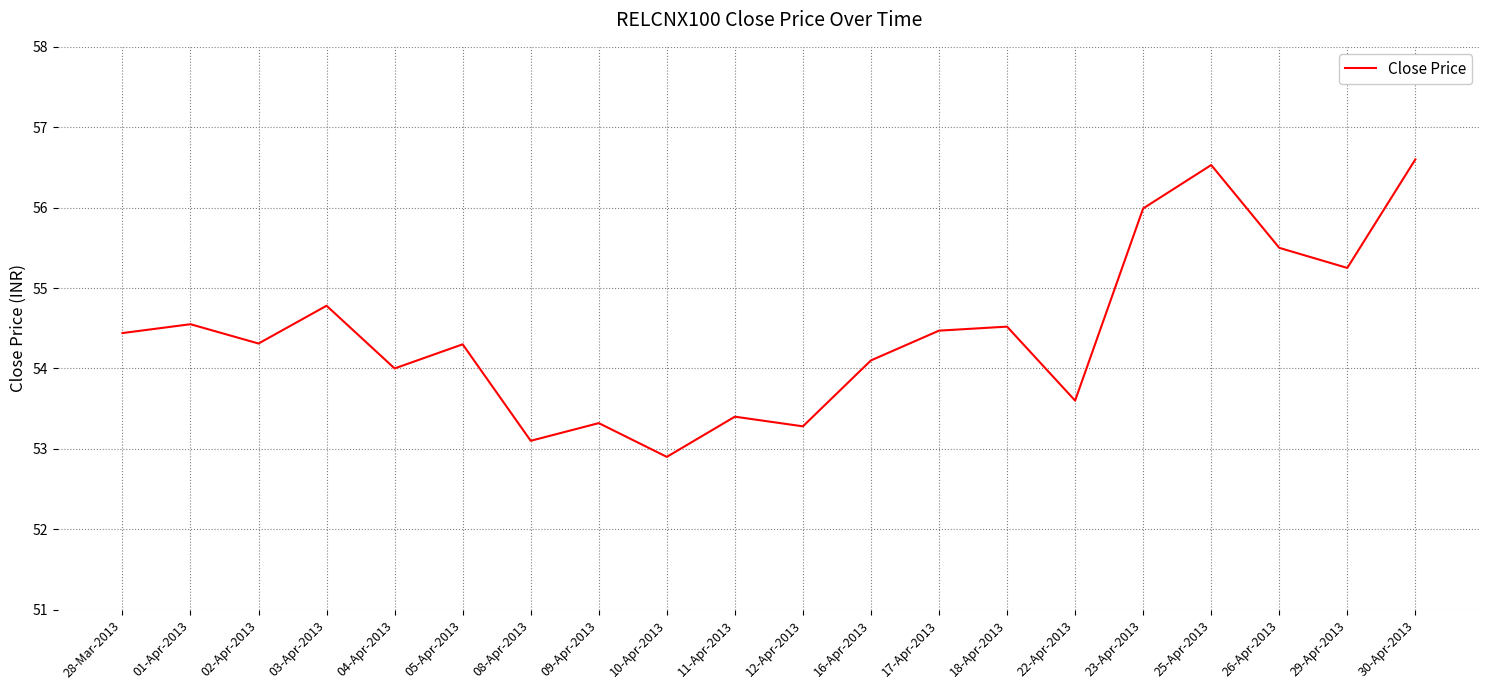

True or false: the data shows 53.4 at 11-Apr-2013.

True